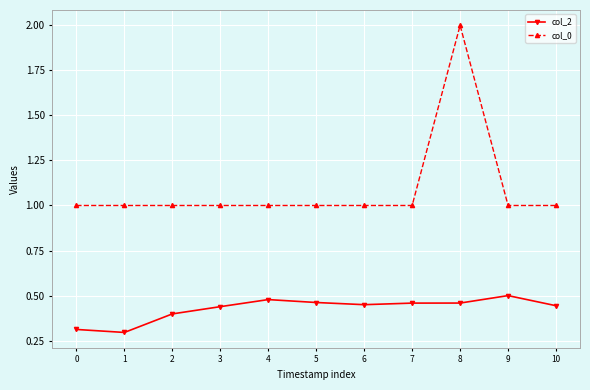

What is the difference between the maximum and minimum values in the col_2 series?

0.2